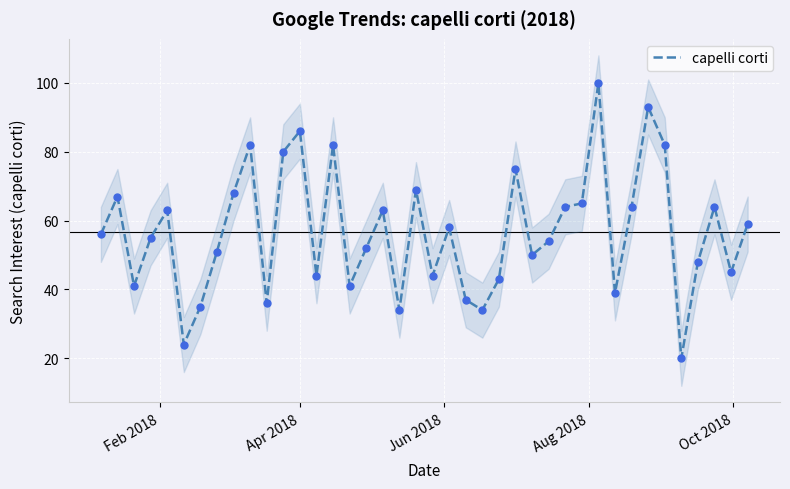

What is the minimum value for capelli corti?

20